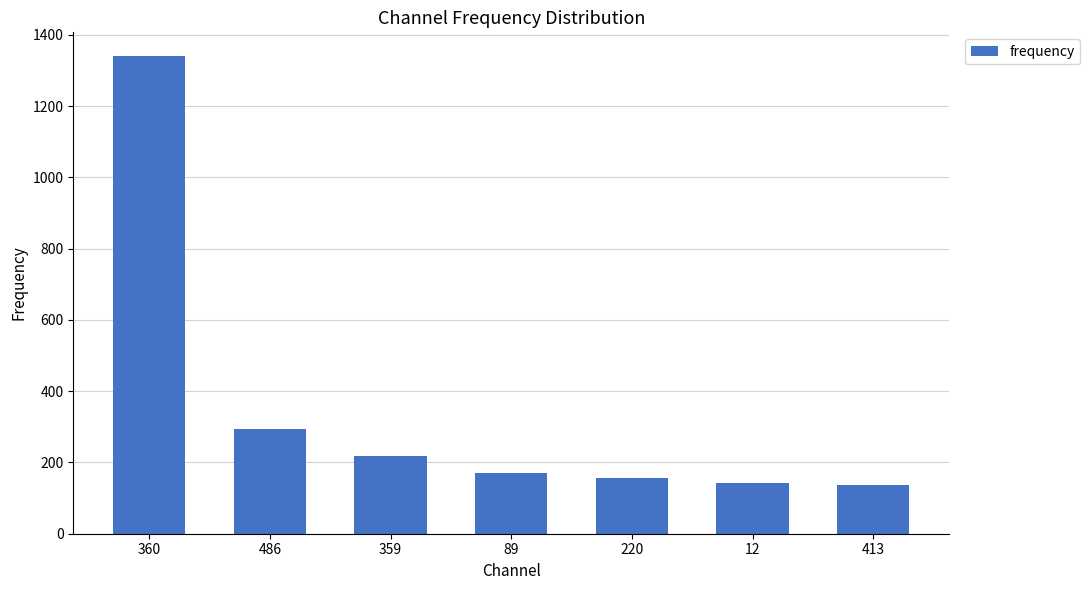

Where does the data first go above 169?

360